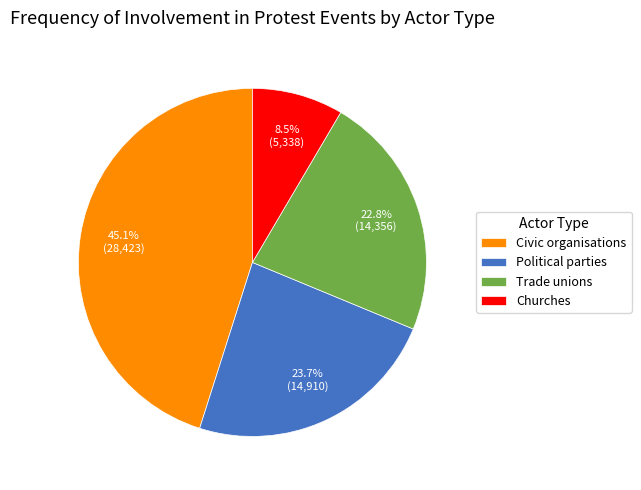

To the nearest percent, what is the combined percentage of Civic organisations and Political parties?

69%